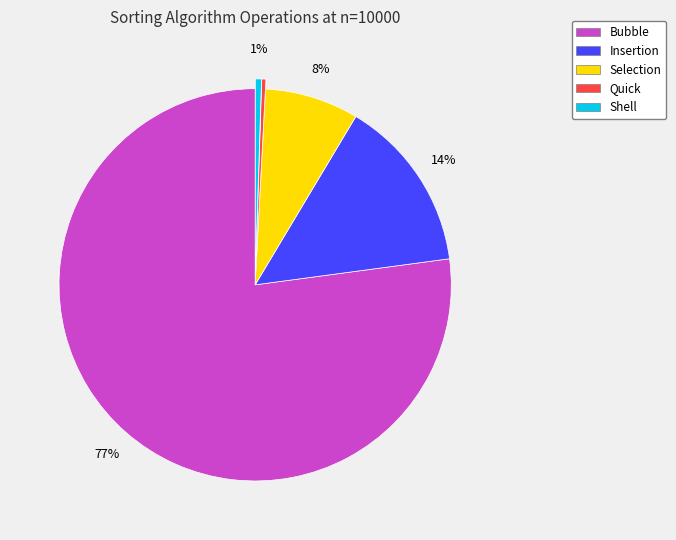

Which category accounts for the majority?

Bubble